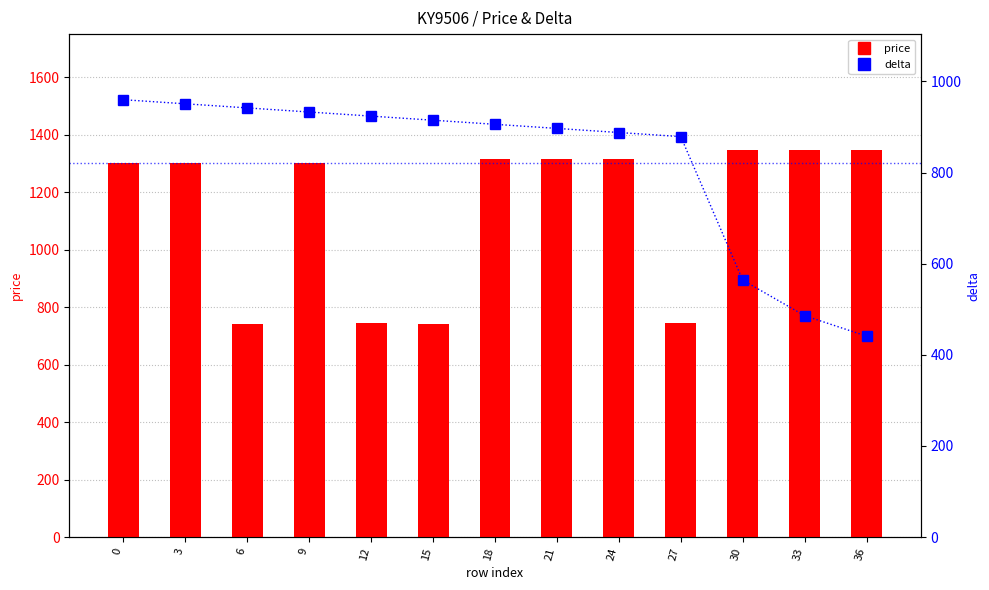

List the series in order of their peak value, lowest first.

delta, price